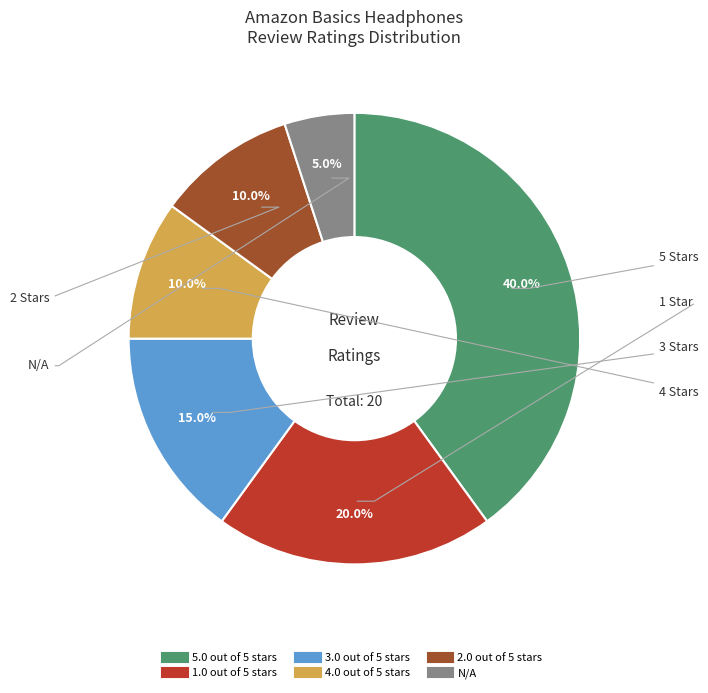

To the nearest percent, what is the combined percentage of 4.0 out of 5 stars and 2.0 out of 5 stars?

20%